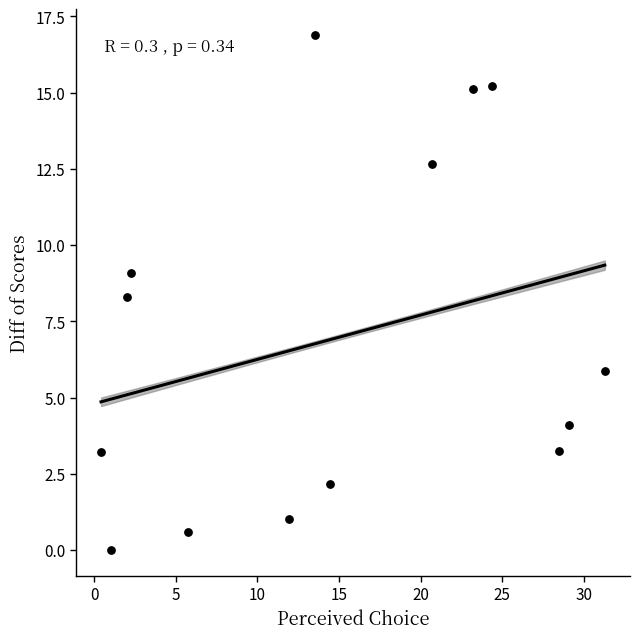

What Y value in the scatter plot is closest to 8?

8.3